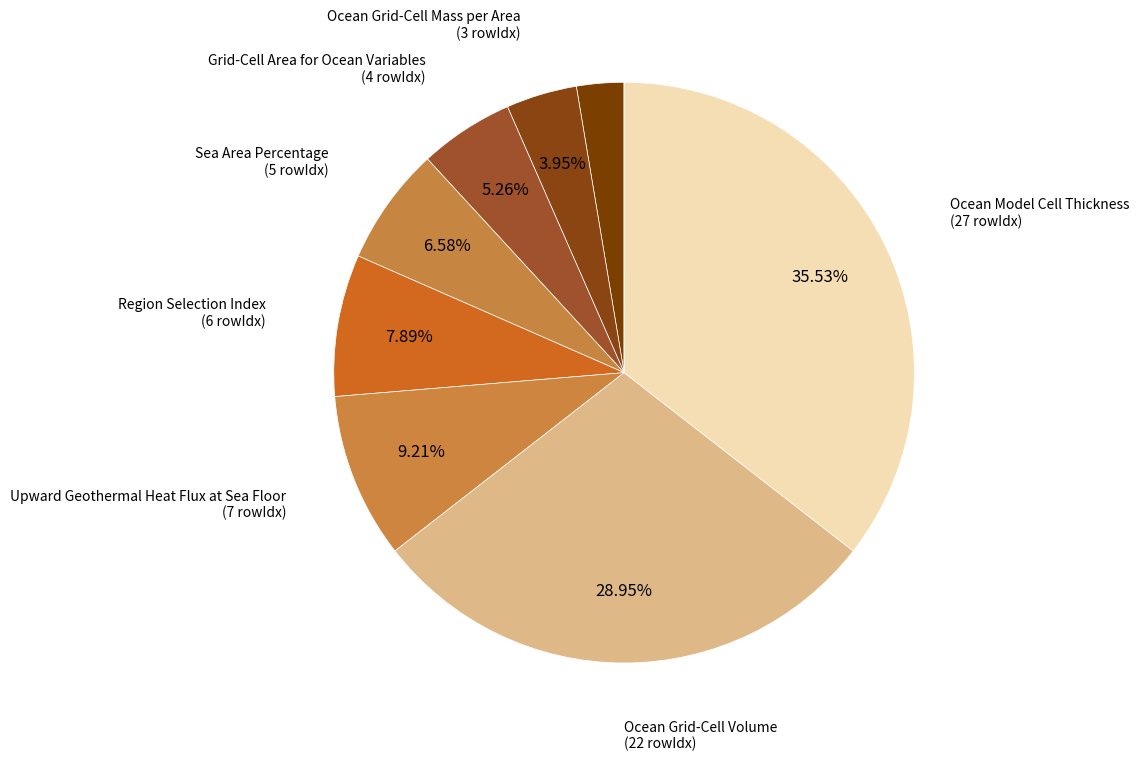

Count the number of slices in the pie.

9